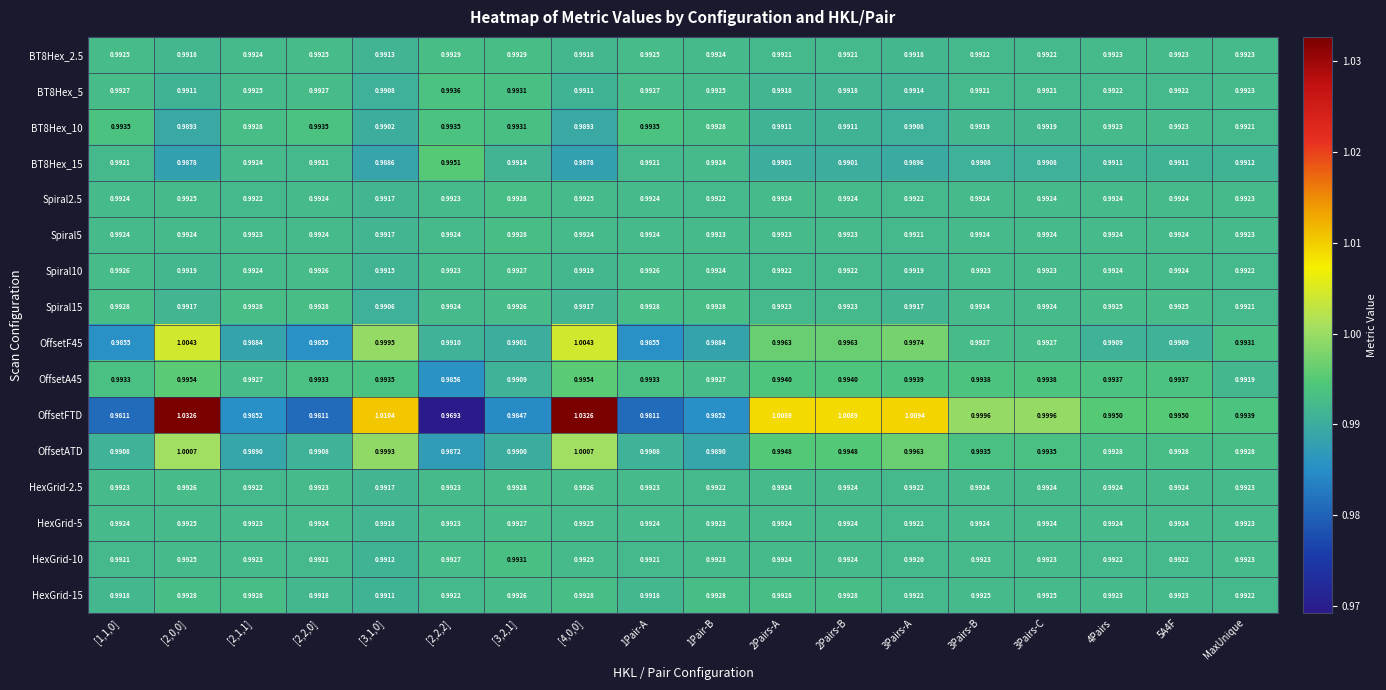

Which series has the largest range (max minus min)?

OffsetFTD